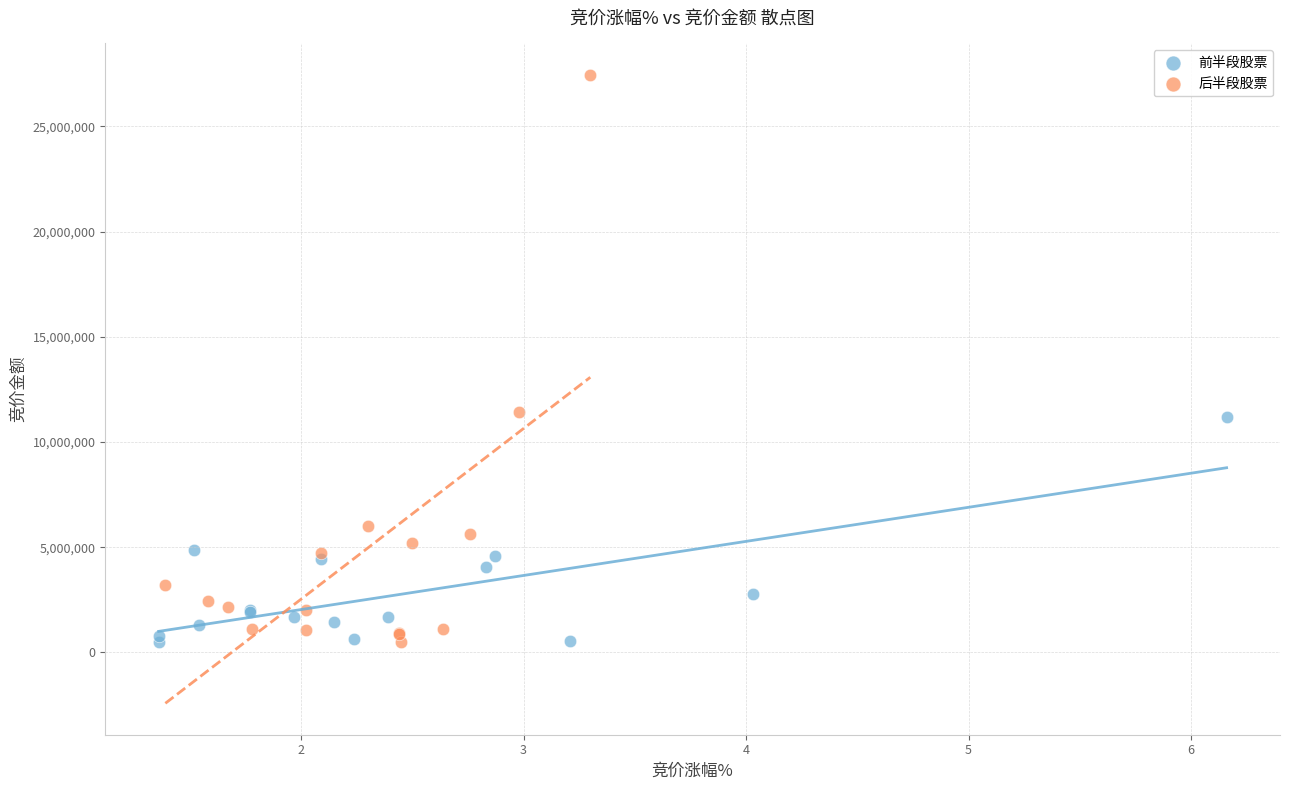

What are all the series names shown in the legend?

前半段股票, 后半段股票